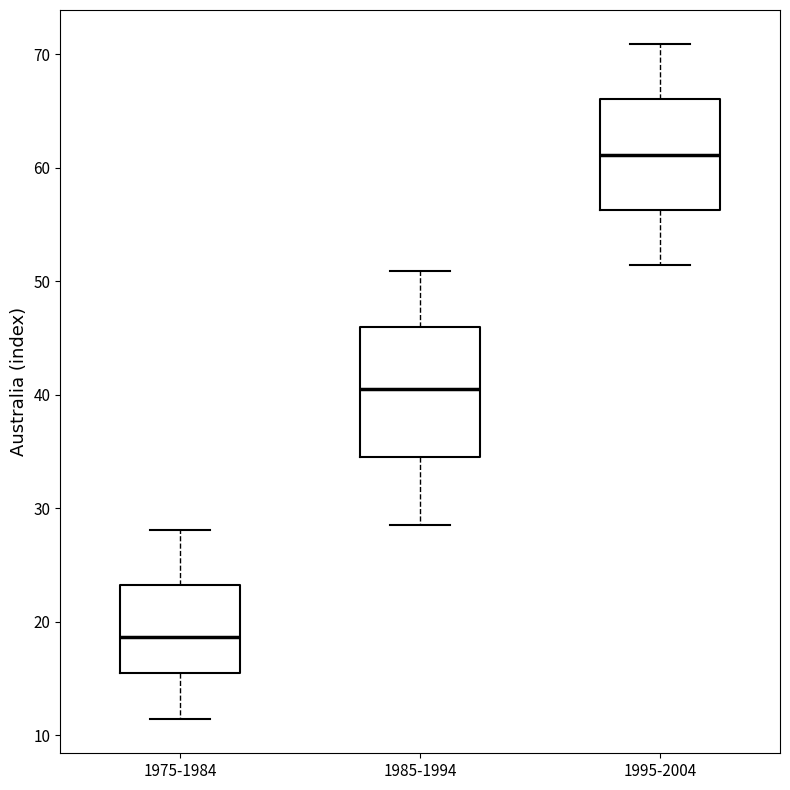

Which box's median line is the highest?

1995-2004